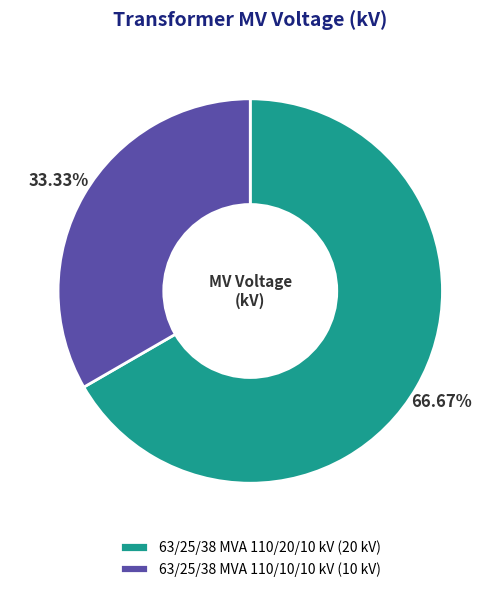

Is the sum of 63/25/38 MVA 110/10/10 kV and 63/25/38 MVA 110/20/10 kV greater than half?

Yes